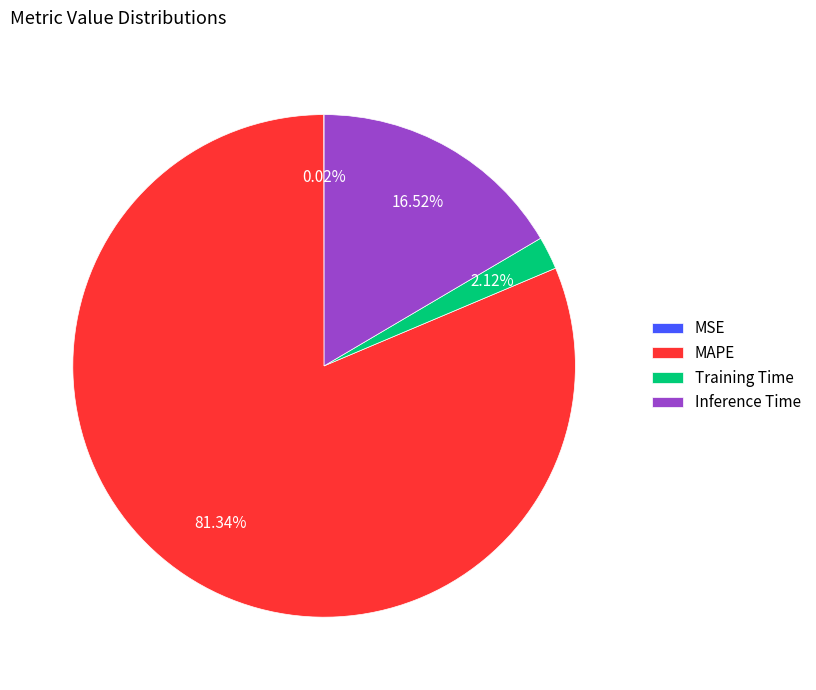

Combined, what portion of the pie is MAPE and Training Time?

83.5%